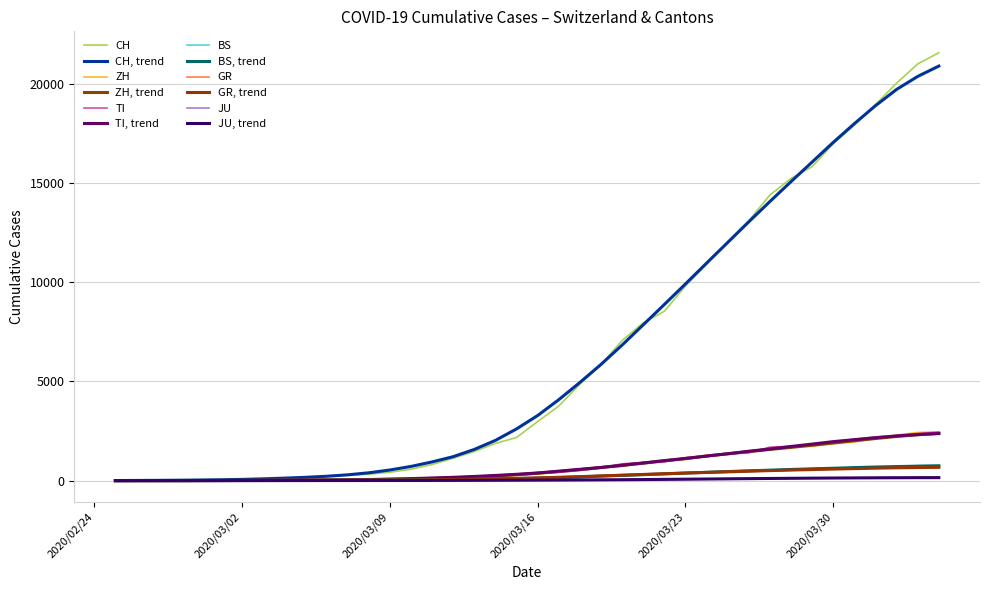

Does the chart have visible grid lines?

Yes